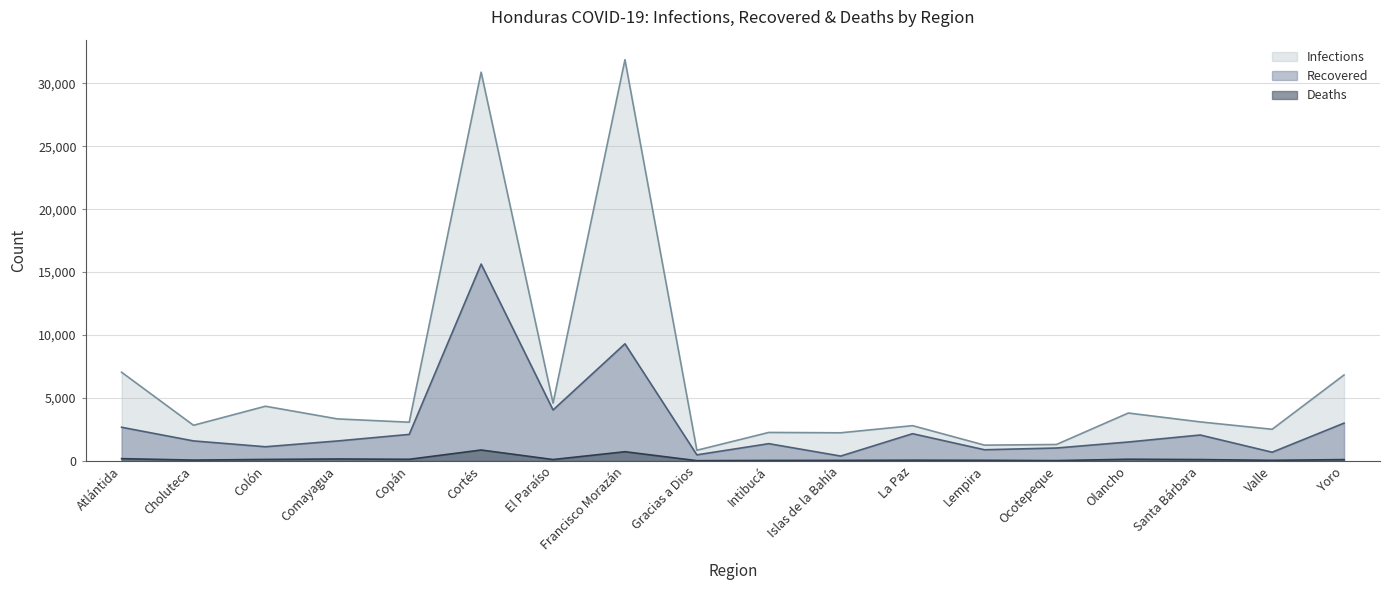

In Recovered, how many points are higher than both neighbors (excluding endpoints)?

5